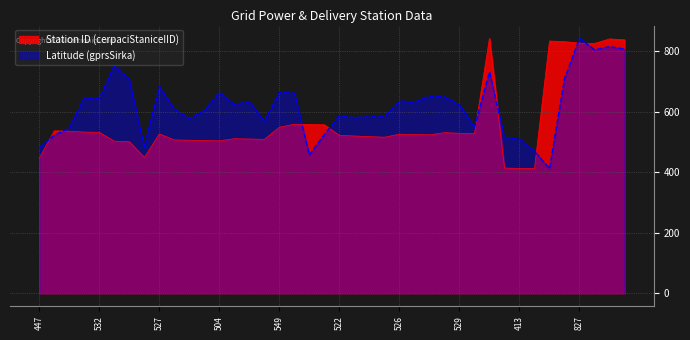

What is the difference between the second highest and second lowest values in the cerpaciStaniceIID series?

428.0